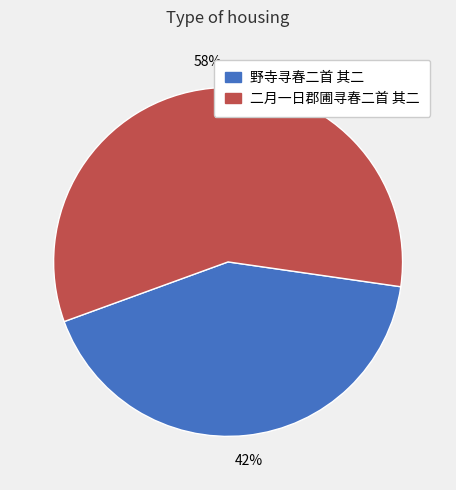

Do 二月一日郡圃寻春二首 其二 and 野寺寻春二首 其二 together represent more than half of the pie?

Yes